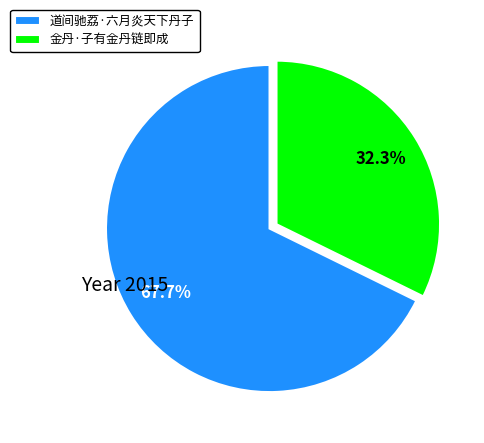

Between 道间驰荔·六月炎天下丹子 and 金丹·子有金丹链即成, which is larger?

道间驰荔·六月炎天下丹子